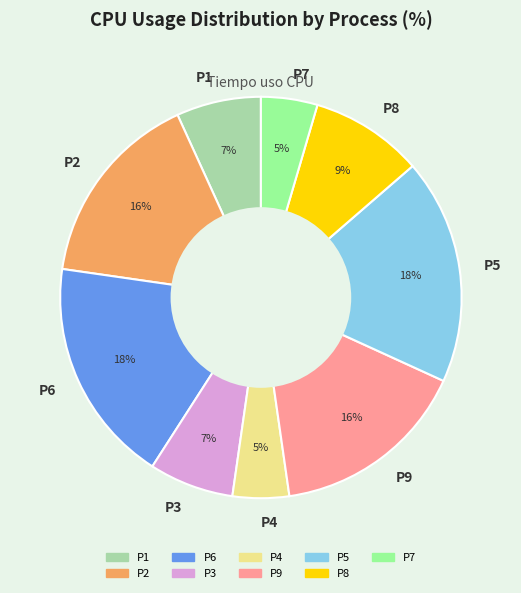

What percentage is the P2 slice, to the nearest percent?

16%